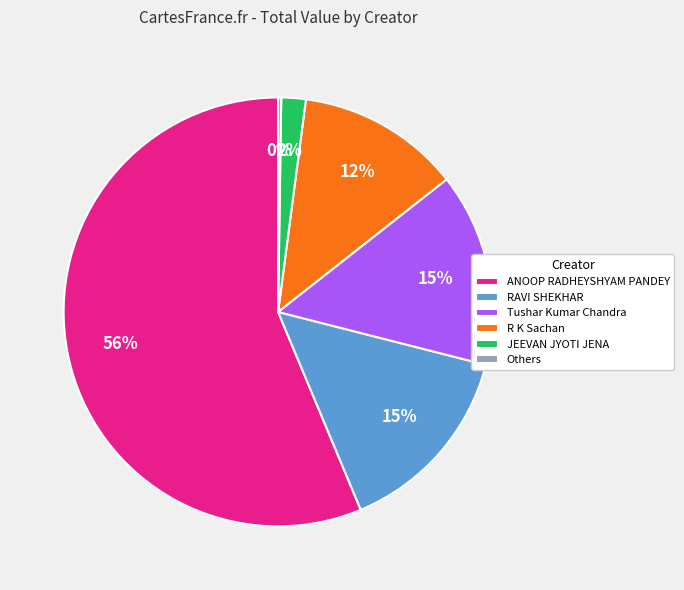

True or false: JEEVAN JYOTI JENA accounts for 10% of the total.

False